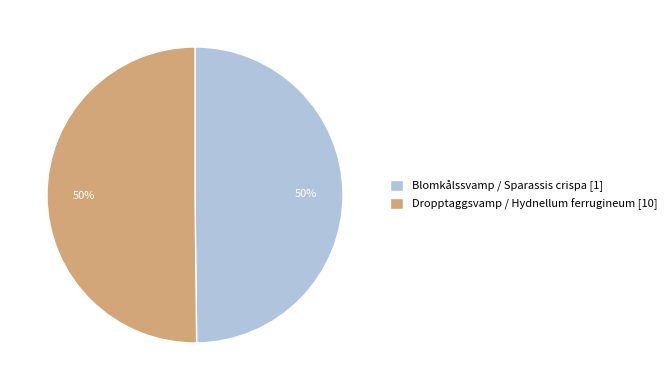

Do Blomkålssvamp / Sparassis crispa [1] and Dropptaggsvamp / Hydnellum ferrugineum [10] together represent more than half of the pie?

Yes